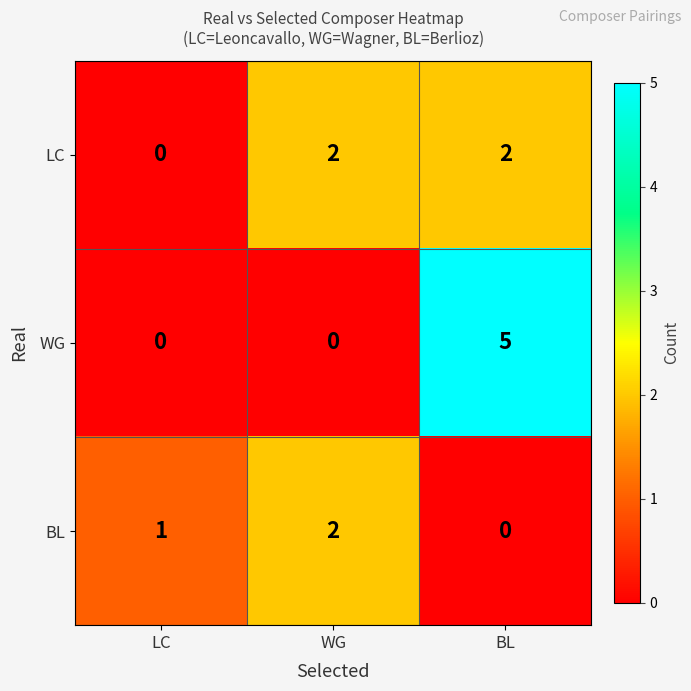

Is it true that BL equals 1 at WG?

False